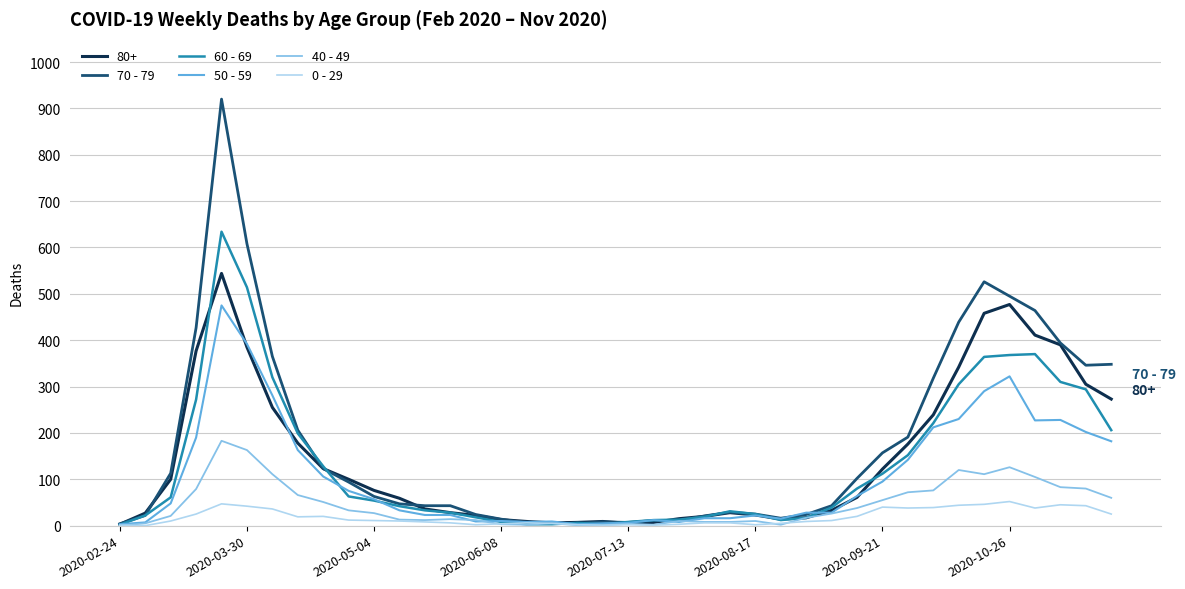

What are all the series names shown in the legend?

80+, 70 - 79, 60 - 69, 50 - 59, 40 - 49, 0 - 29